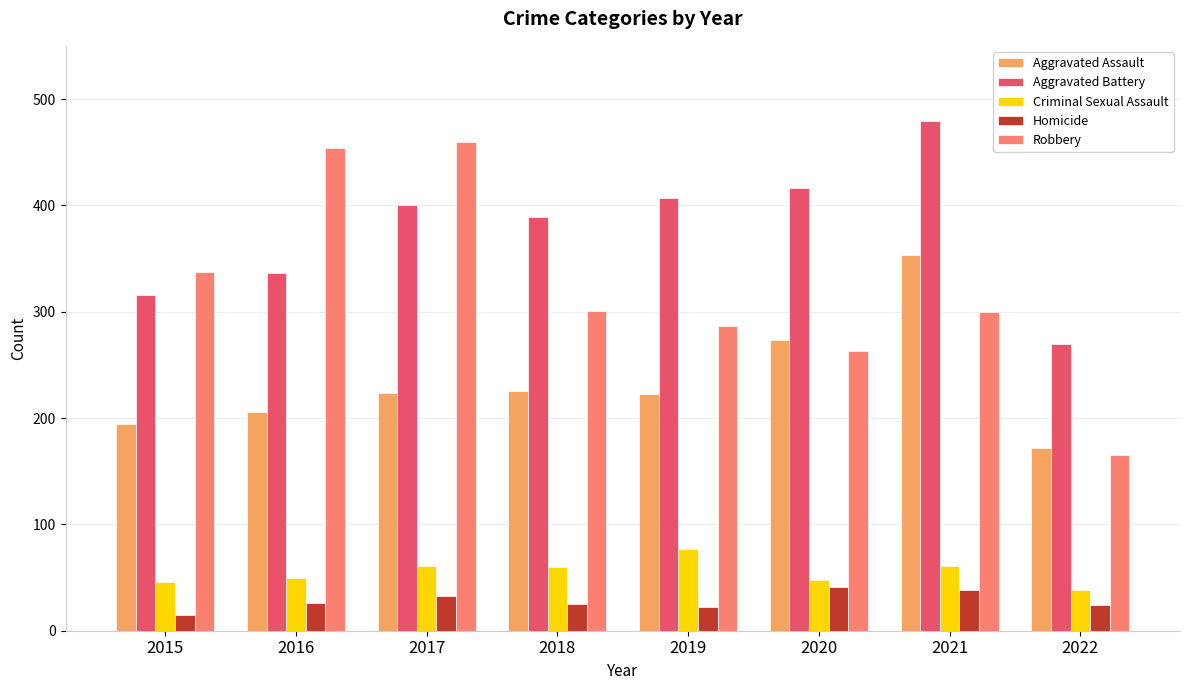

At which category is the sum across all series the highest?

2021